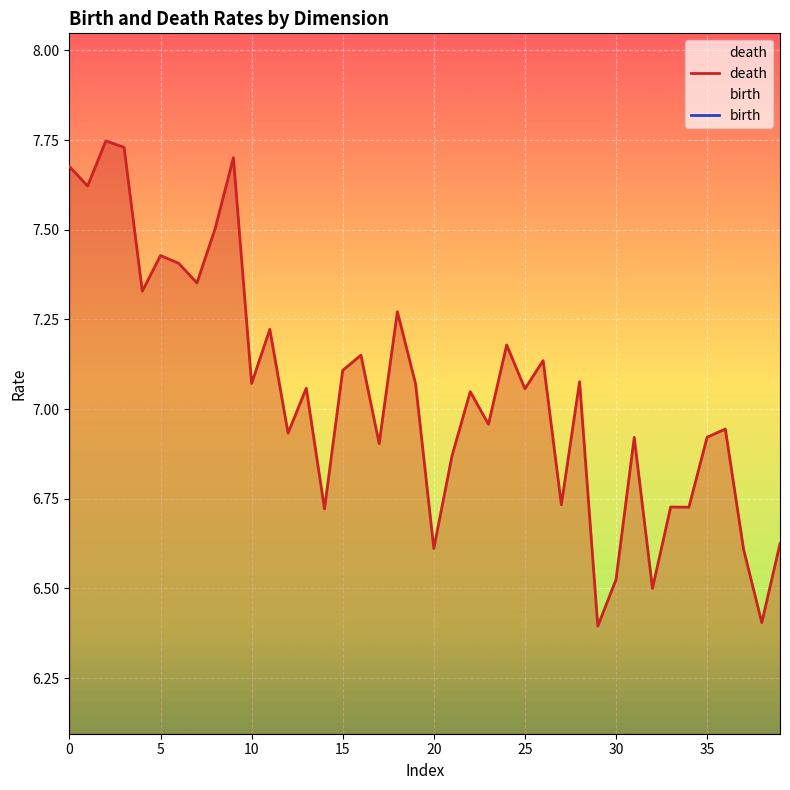

Reading left to right, extract all data points from this chart.

death: 7.7	7.6	7.7	7.7	7.3	7.4	7.4	7.4	7.5	7.7	7.1	7.2	6.9	7.1	6.7	7.1	7.2	6.9	7.3	7.1	6.6	6.9	7.0	7.0	7.2	7.1	7.1	6.7	7.1	6.4	6.5	6.9	6.5	6.7	6.7	6.9	6.9	6.6	6.4	6.6
birth: 5.3	5.3	5.4	5.5	5.3	5.4	5.4	5.4	5.5	5.7	5.2	5.4	5.1	5.3	5.0	5.4	5.4	5.2	5.6	5.5	5.0	5.3	5.6	5.5	5.8	5.6	5.7	5.4	5.8	5.1	5.3	5.7	5.3	5.5	5.5	5.7	5.7	5.4	5.2	5.4